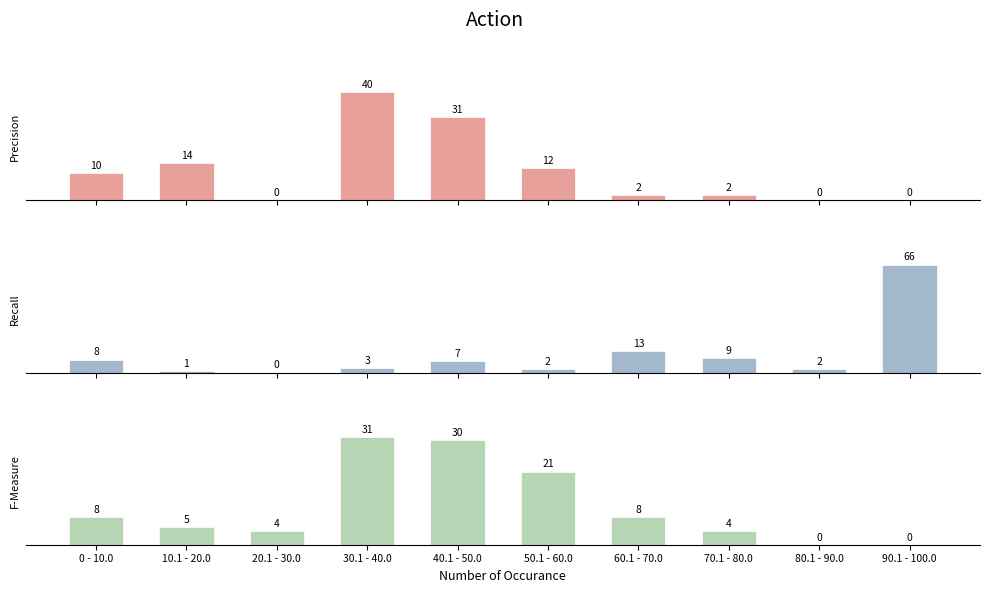

What is the highest value of the Precision series?

40